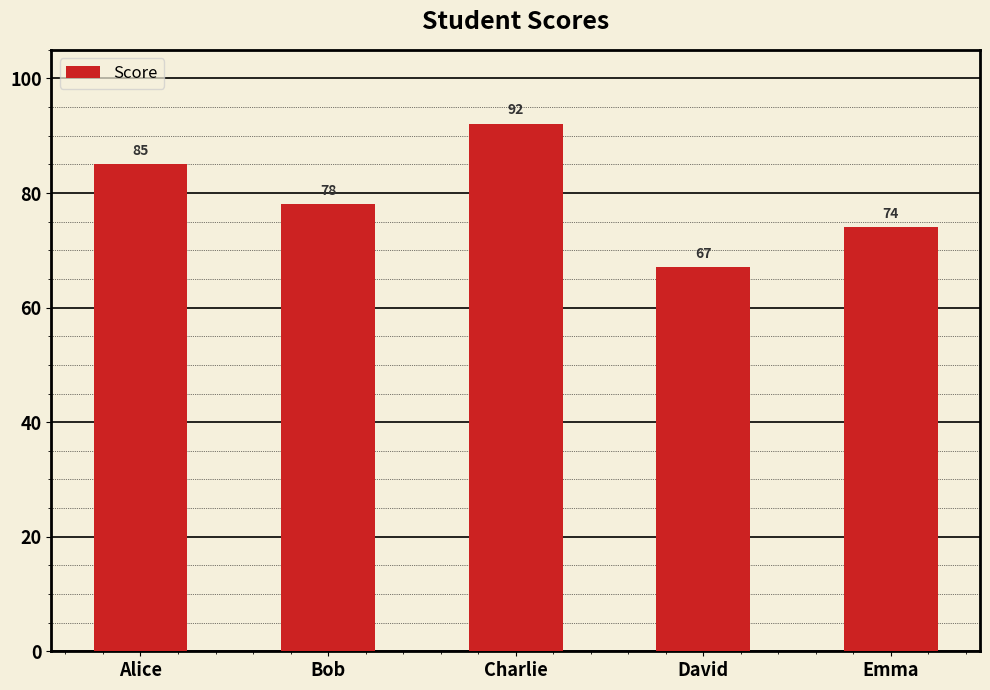

Count the values in the range 74 to 85.

3